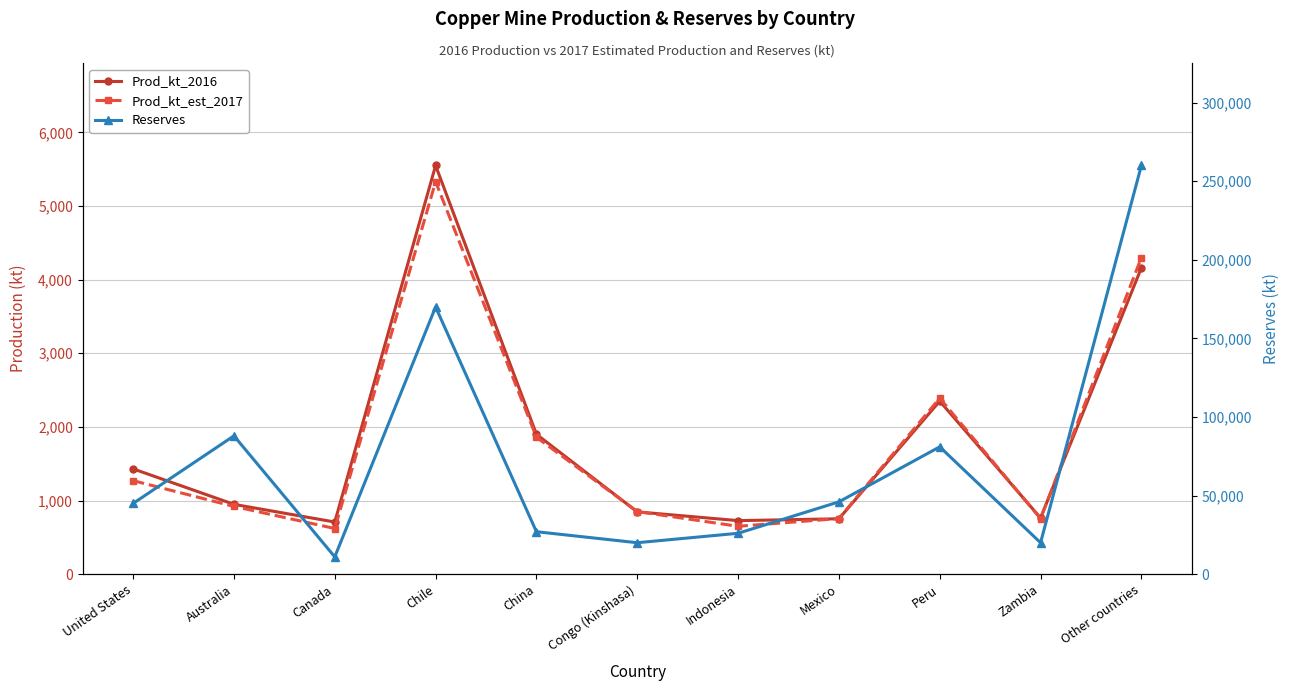

True or false: Reserves and Prod_kt_2016 intersect in this chart.

False